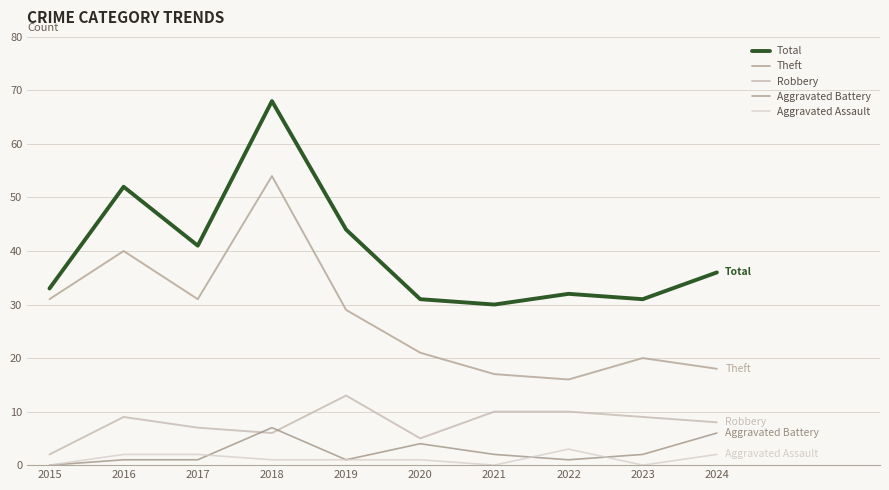

Which series has the widest spread of values?

Total